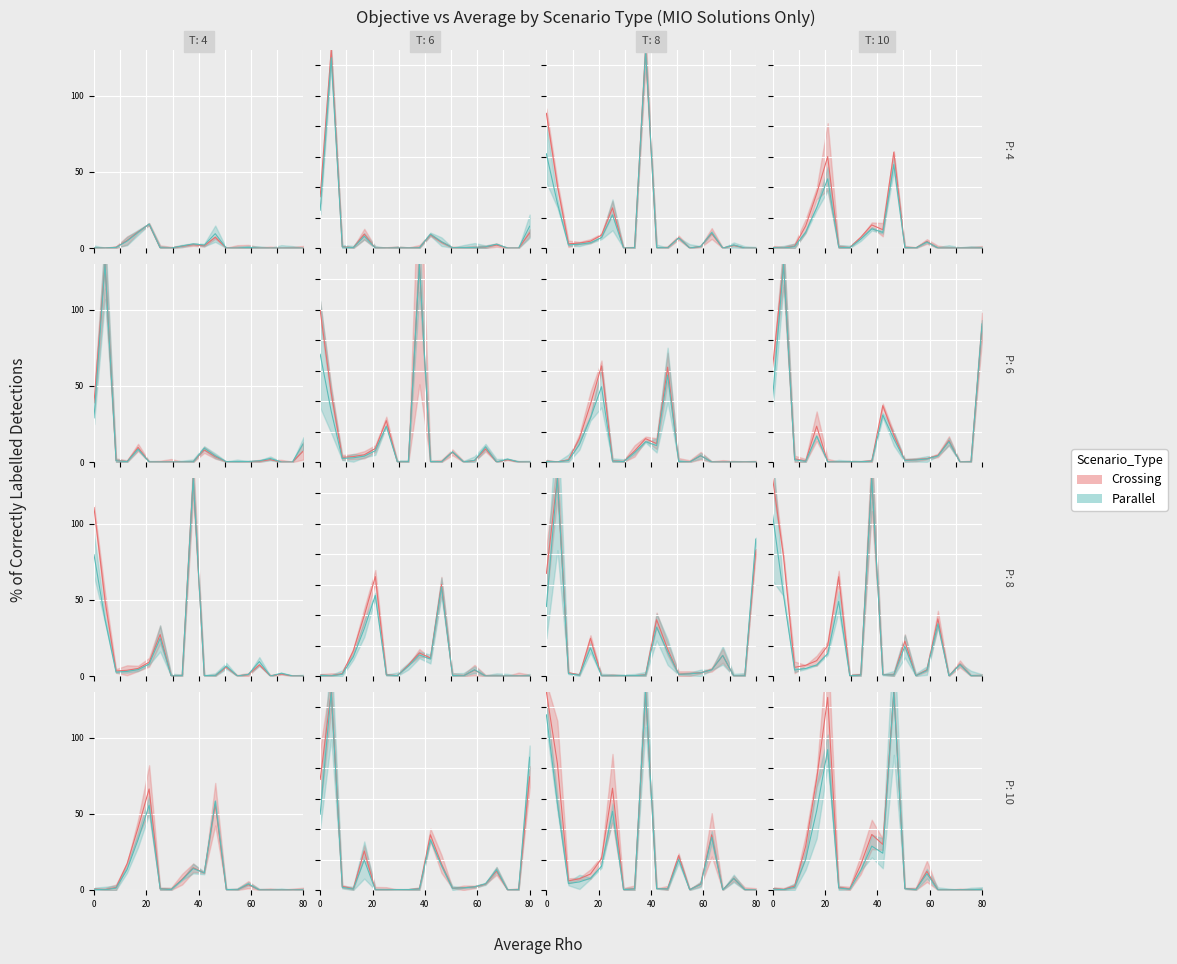

At how many categories does at least one series exceed 97?

2